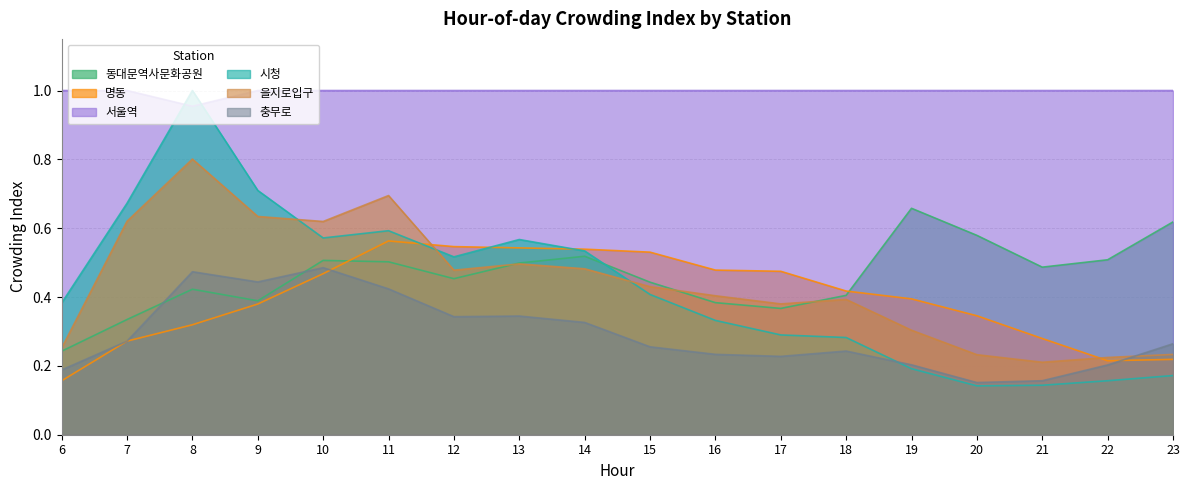

At which label does 시청 reach its peak?

8